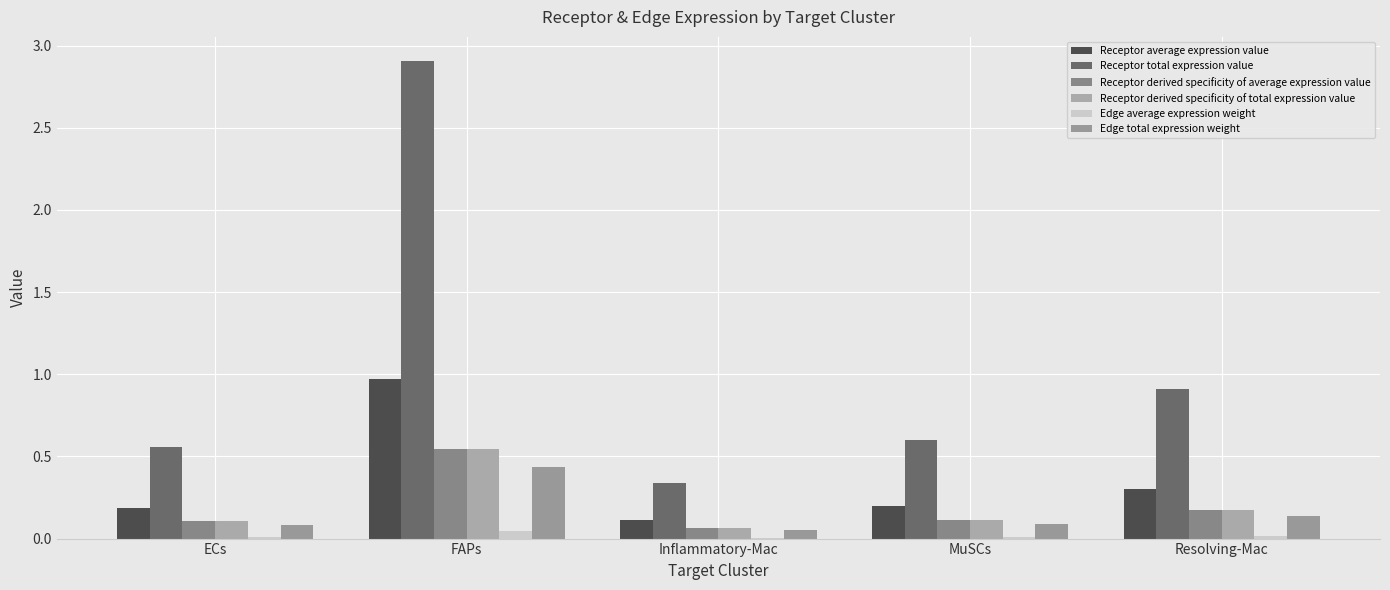

Which series changed the most between Inflammatory-Mac and MuSCs?

Receptor total expression value